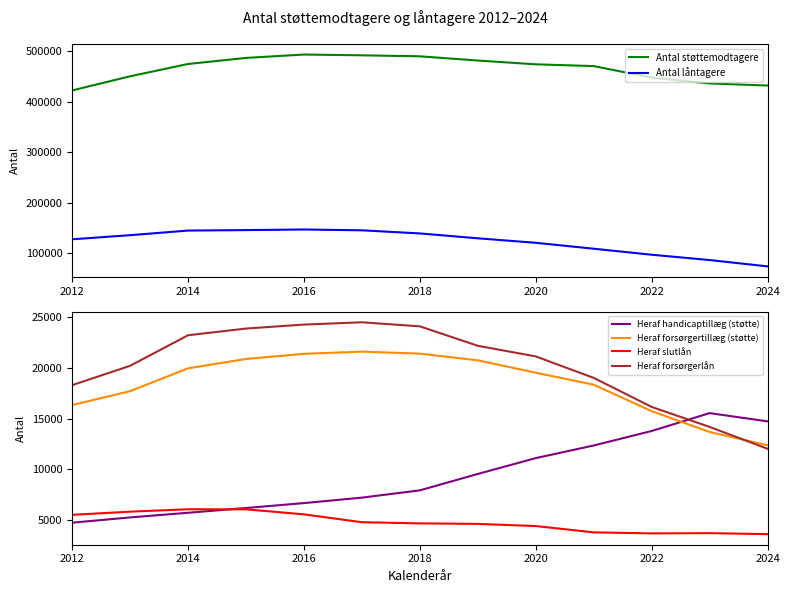

What is the lowest value of the Heraf forsørgerlån series?

12033